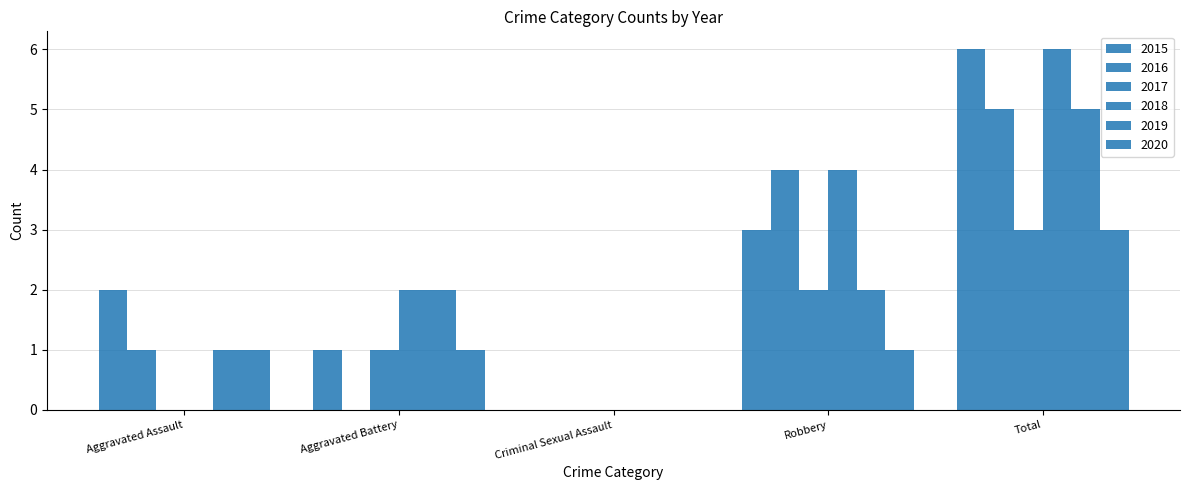

How many values in 2020 are above zero?

4